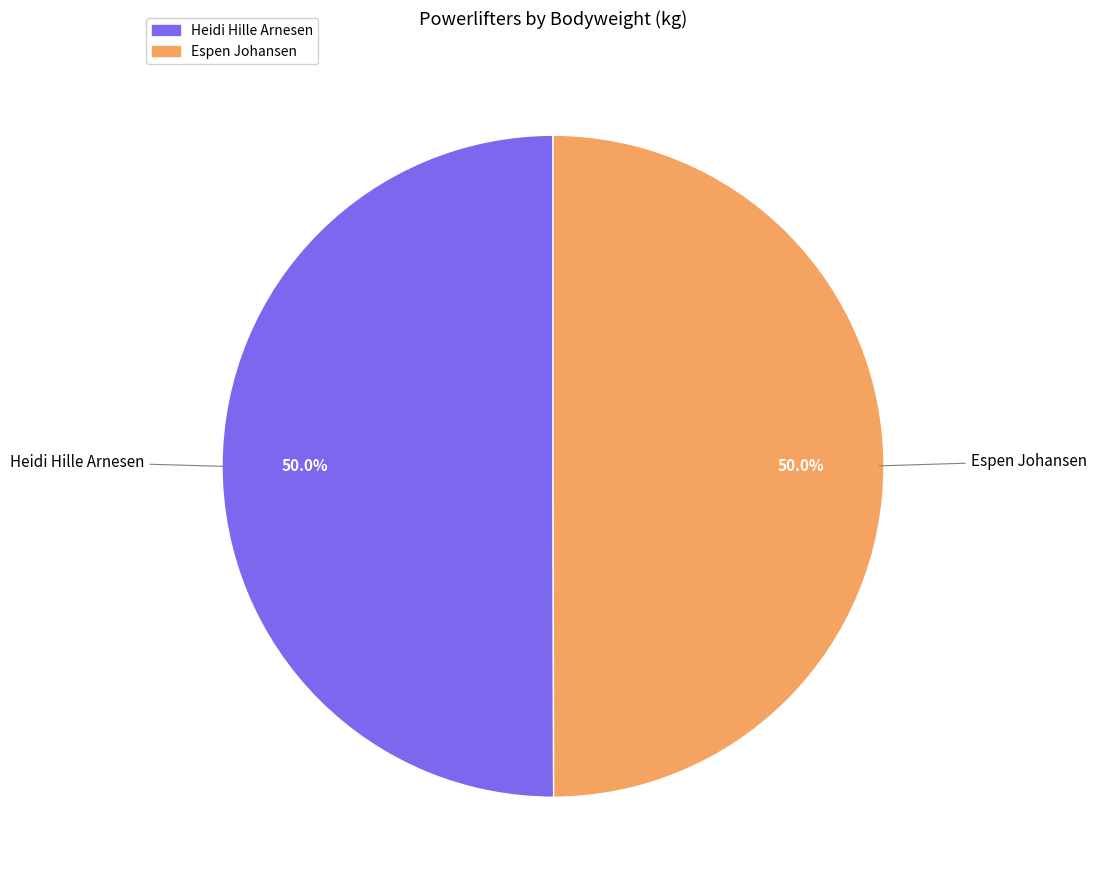

To the nearest percent, what percentage of the pie is Espen Johansen?

50%